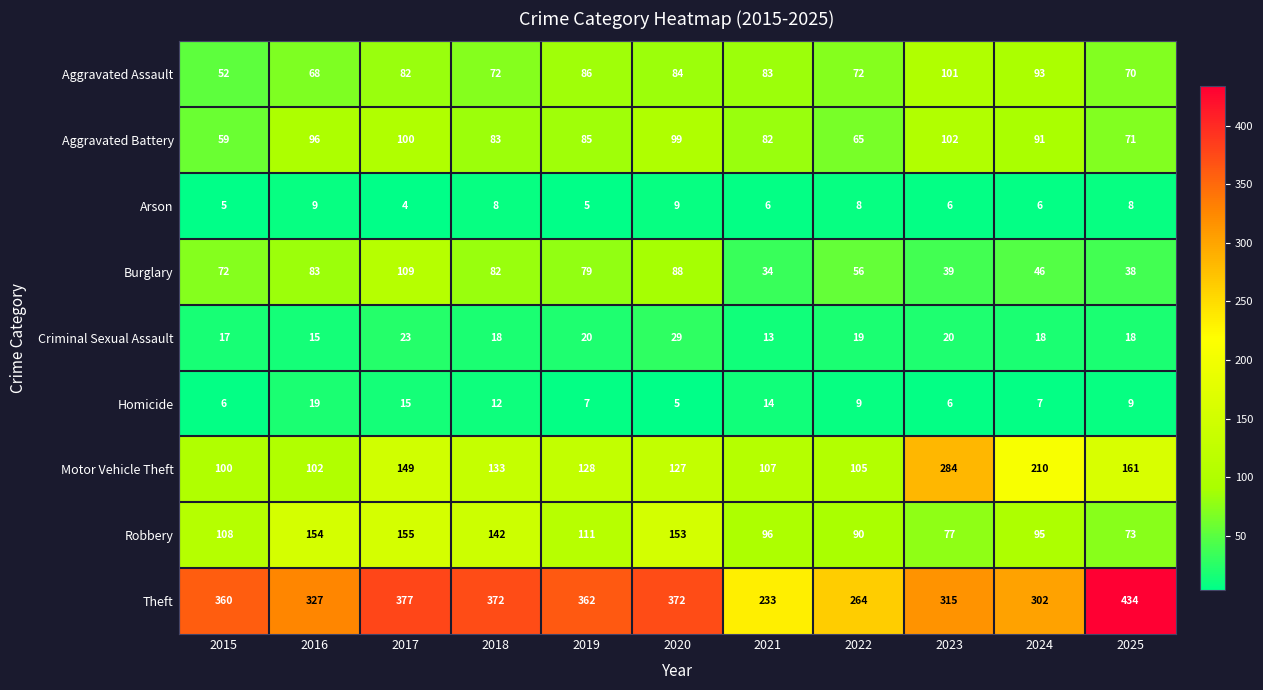

How many values in the Burglary series are below 72?

5